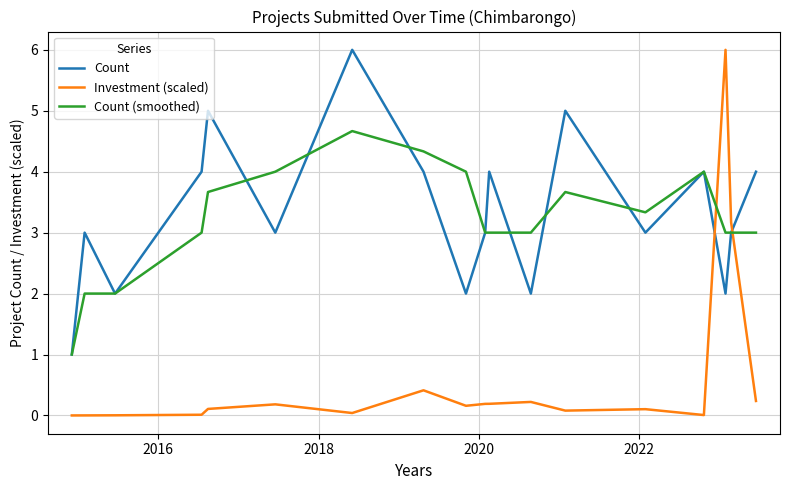

What is the minimum value for Count?

1.0